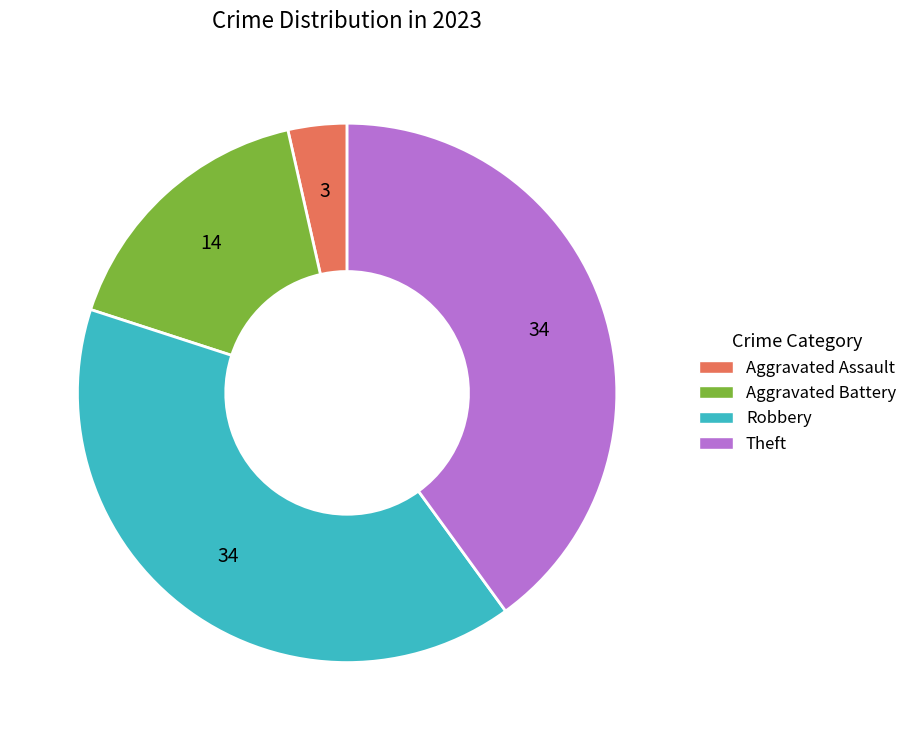

Combined, do Aggravated Battery and Robbery account for over 50%?

Yes